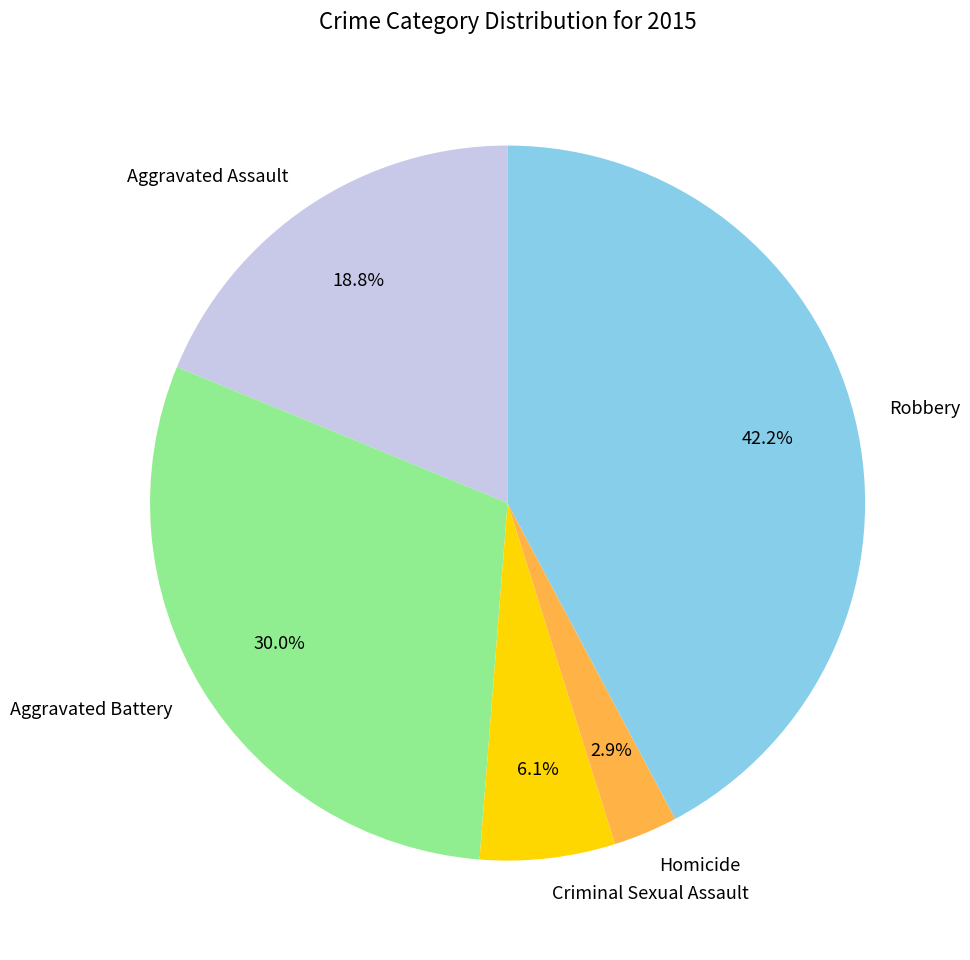

To the nearest percent, what is the combined percentage of Aggravated Assault and Homicide?

22%